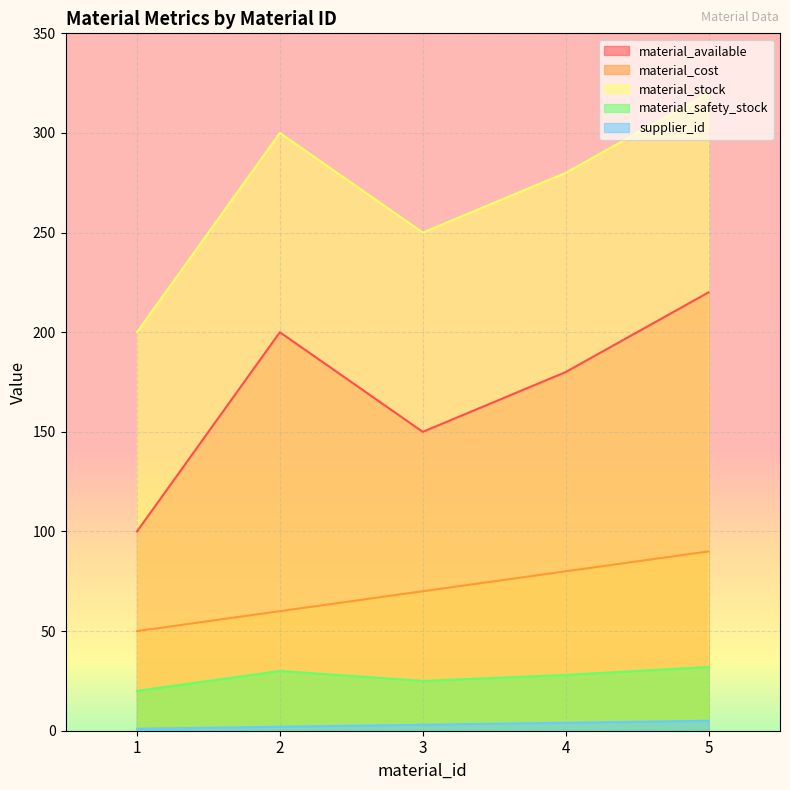

The material_cost series shows 41 at 5. True or false?

False